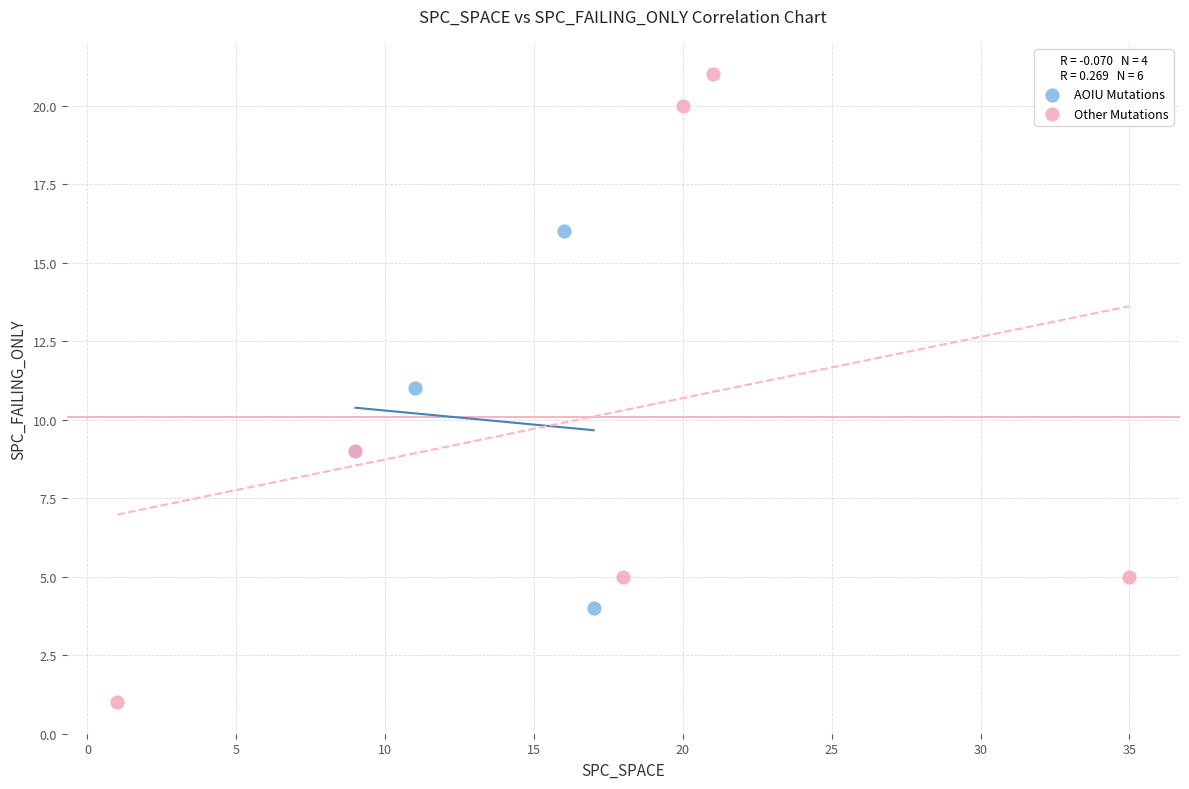

Which series contains the lowest Y value?

Other Mutations